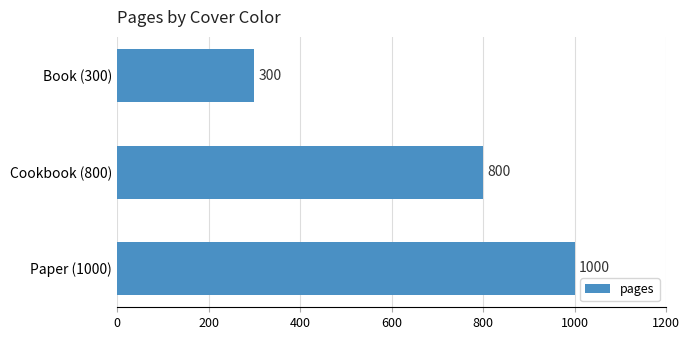

What position from the top is Cookbook (800)?

2